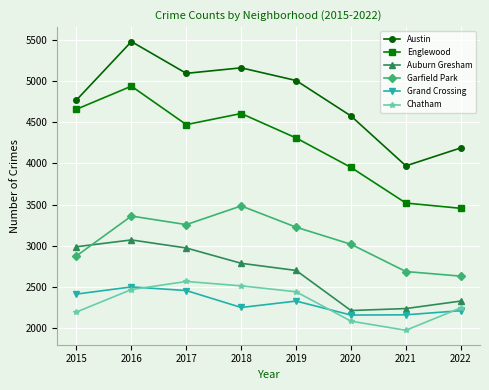

The Grand Crossing series shows 2328 at 2019. True or false?

True